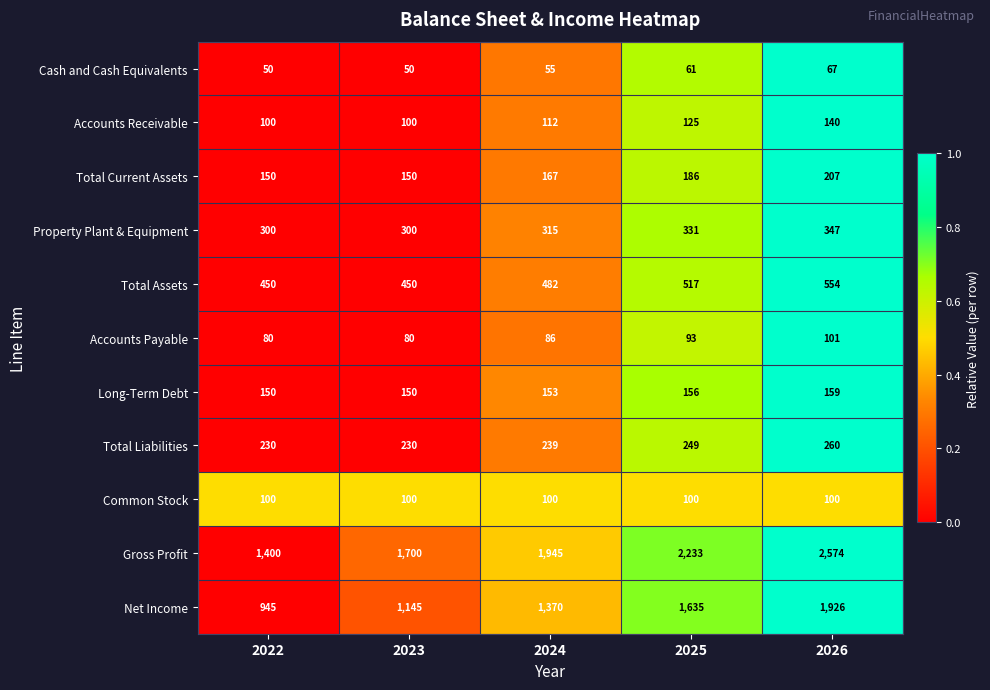

Which series has the largest range (max minus min)?

Gross Profit